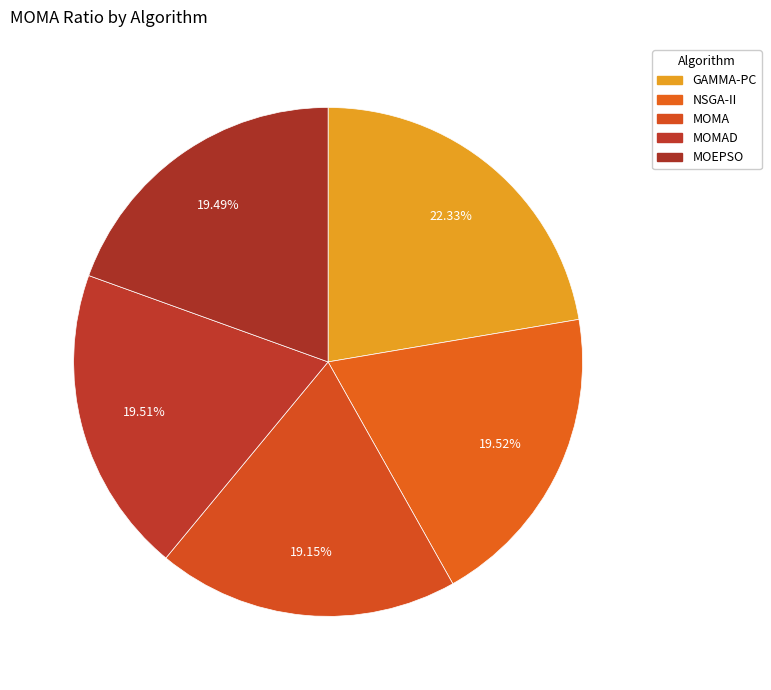

Between MOMA and GAMMA-PC, which is larger?

GAMMA-PC